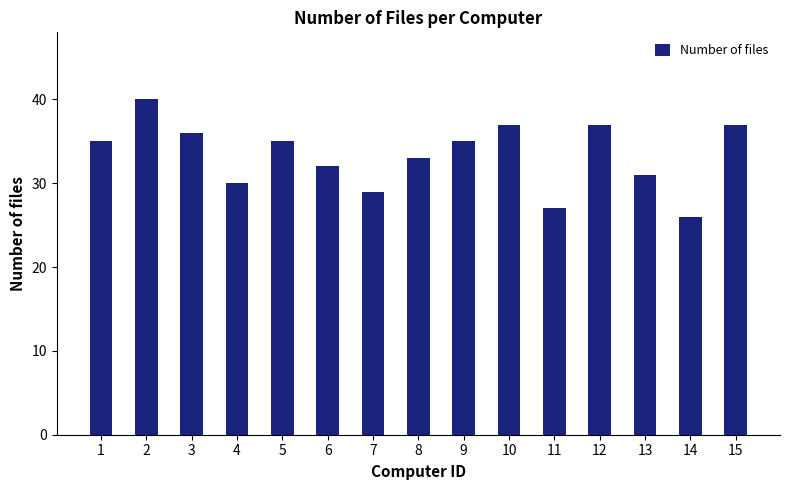

What is the greatest value displayed?

40